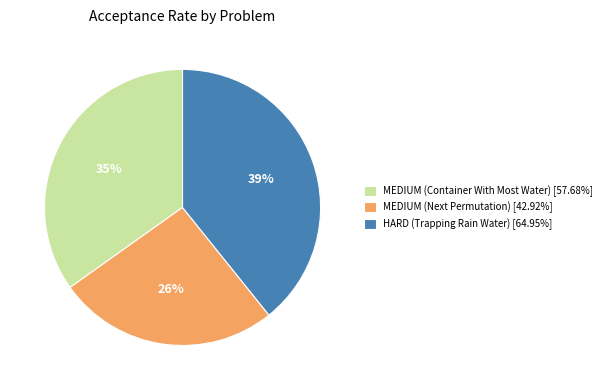

The MEDIUM (Next Permutation) slice represents 26% of the pie. True or false?

True